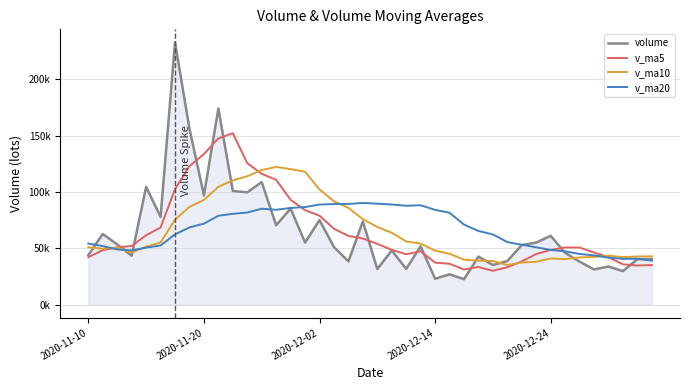

List the series in order of their peak value, highest first.

volume, v_ma5, v_ma10, v_ma20